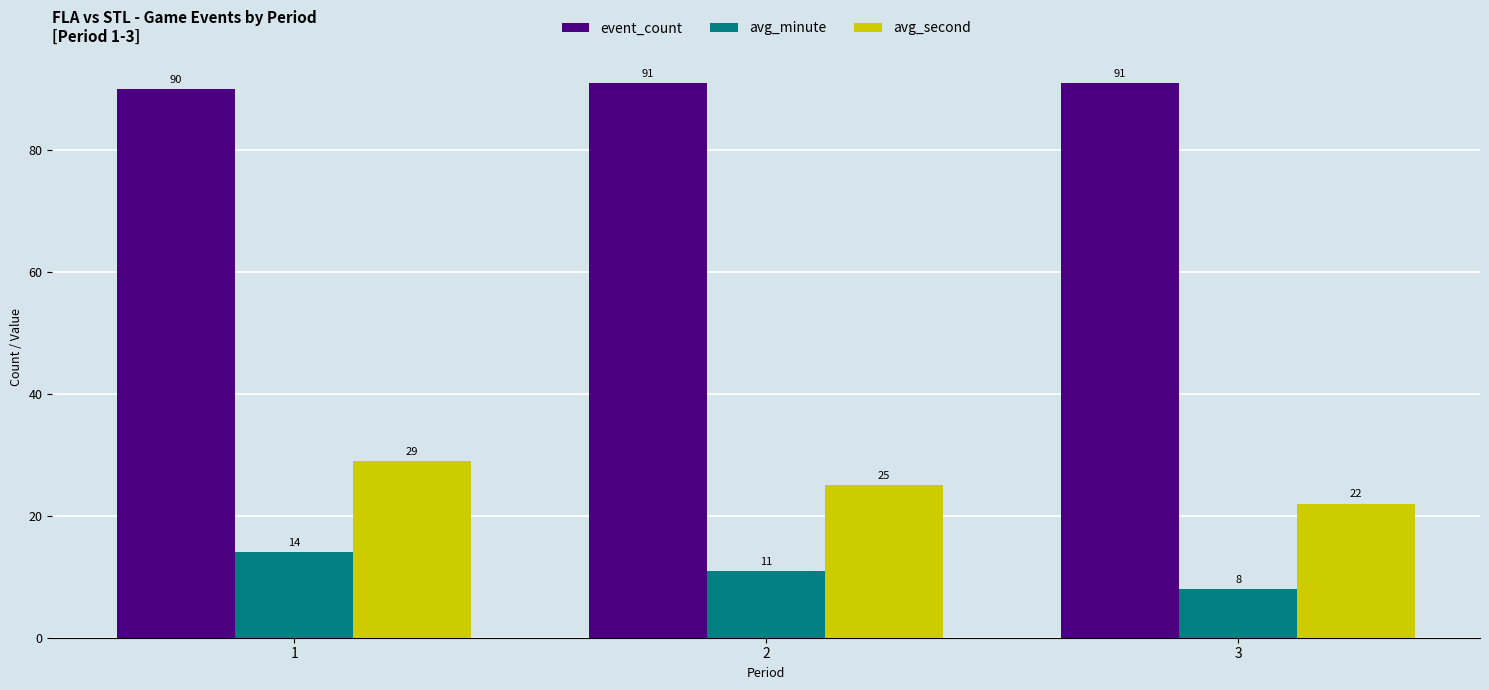

Rank the series by their average value, from lowest to highest.

avg_minute, avg_second, event_count